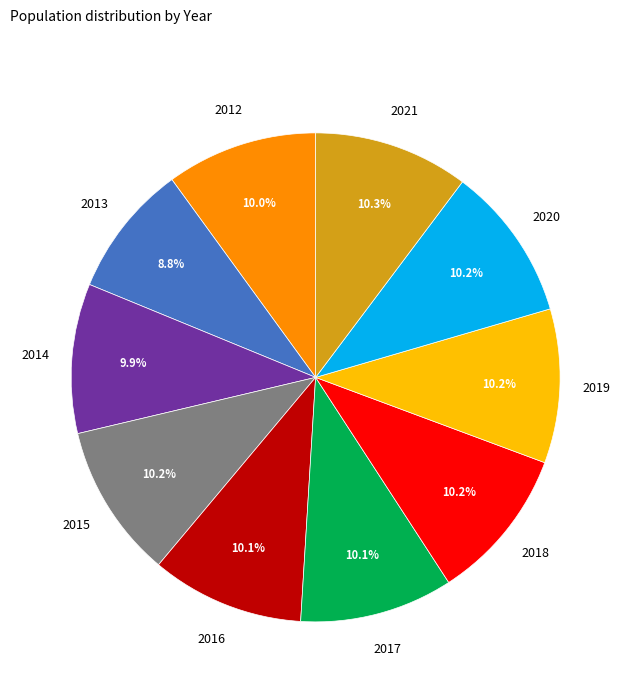

Is there any slice that represents more than half of the pie?

No